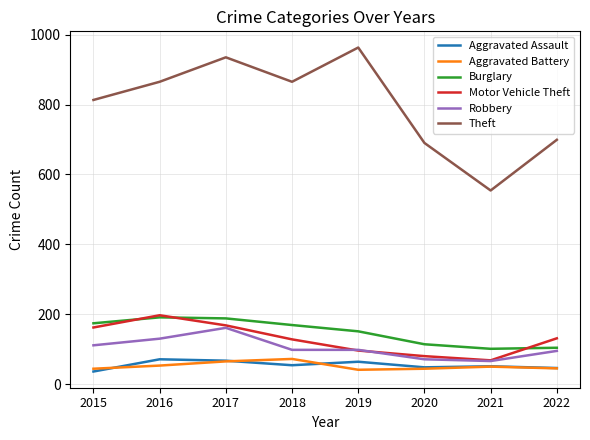

What is the smallest value displayed?

36